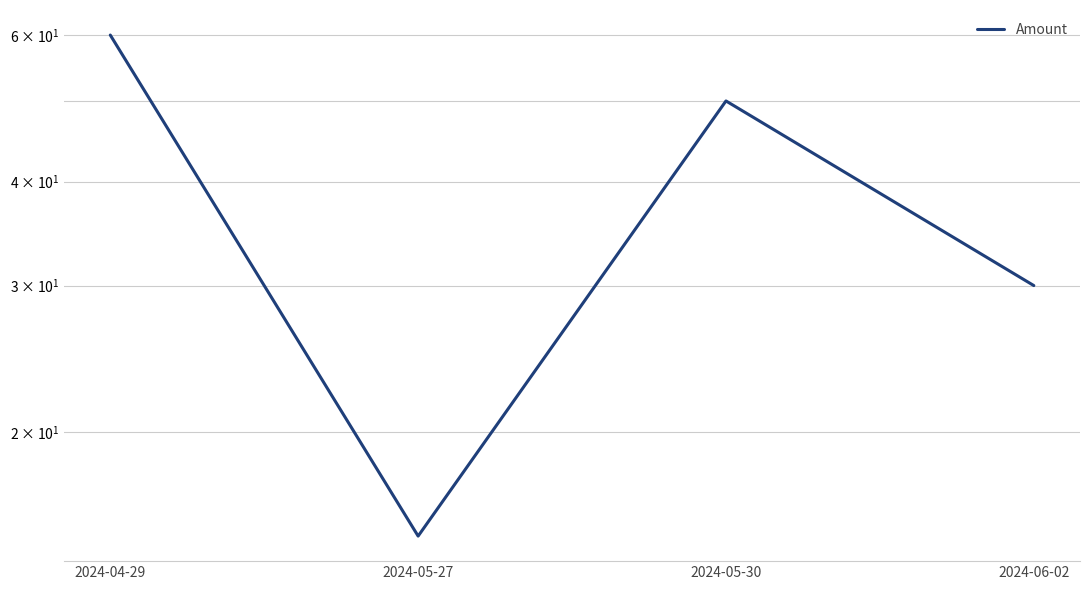

Where is the data nearest to the value 37?

2024-06-02